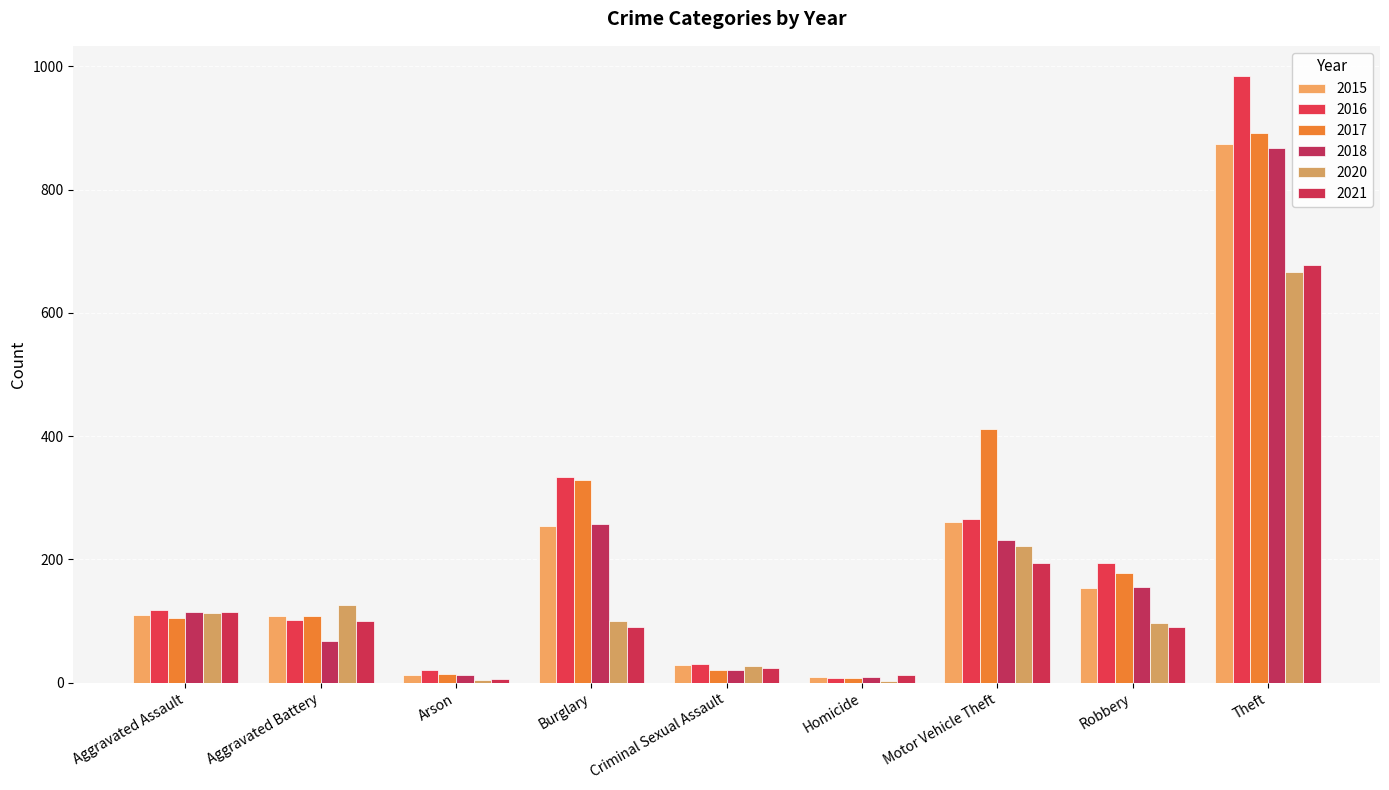

What is the minimum value shown in the chart?

2